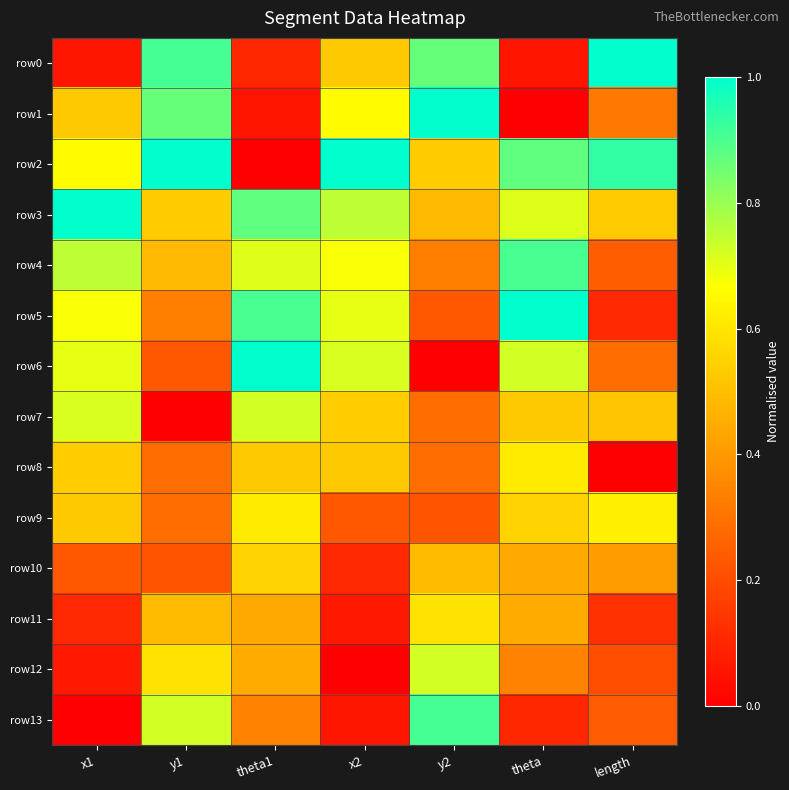

Reading right to left, transcribe all the data shown in this chart.

row0: length=1.0	theta=0.1	y2=0.9	x2=0.5	theta1=0.1	y1=0.9	x1=0.1
row1: length=0.3	theta=0.0	y2=1.0	x2=0.7	theta1=0.1	y1=0.9	x1=0.5
row2: length=0.9	theta=0.9	y2=0.5	x2=1.0	theta1=0.0	y1=1.0	x1=0.7
row3: length=0.5	theta=0.7	y2=0.5	x2=0.8	theta1=0.9	y1=0.5	x1=1.0
row4: length=0.2	theta=0.9	y2=0.3	x2=0.7	theta1=0.7	y1=0.5	x1=0.8
row5: length=0.1	theta=1.0	y2=0.2	x2=0.7	theta1=0.9	y1=0.3	x1=0.7
row6: length=0.3	theta=0.7	y2=0.0	x2=0.7	theta1=1.0	y1=0.2	x1=0.7
row7: length=0.5	theta=0.5	y2=0.3	x2=0.5	theta1=0.7	y1=0.0	x1=0.7
row8: length=0.0	theta=0.6	y2=0.3	x2=0.5	theta1=0.5	y1=0.3	x1=0.5
row9: length=0.6	theta=0.5	y2=0.2	x2=0.2	theta1=0.6	y1=0.3	x1=0.5
row10: length=0.4	theta=0.4	y2=0.5	x2=0.1	theta1=0.5	y1=0.2	x1=0.2
row11: length=0.1	theta=0.4	y2=0.6	x2=0.1	theta1=0.4	y1=0.5	x1=0.1
row12: length=0.2	theta=0.3	y2=0.7	x2=0.0	theta1=0.4	y1=0.6	x1=0.1
row13: length=0.2	theta=0.1	y2=0.9	x2=0.1	theta1=0.3	y1=0.7	x1=0.0